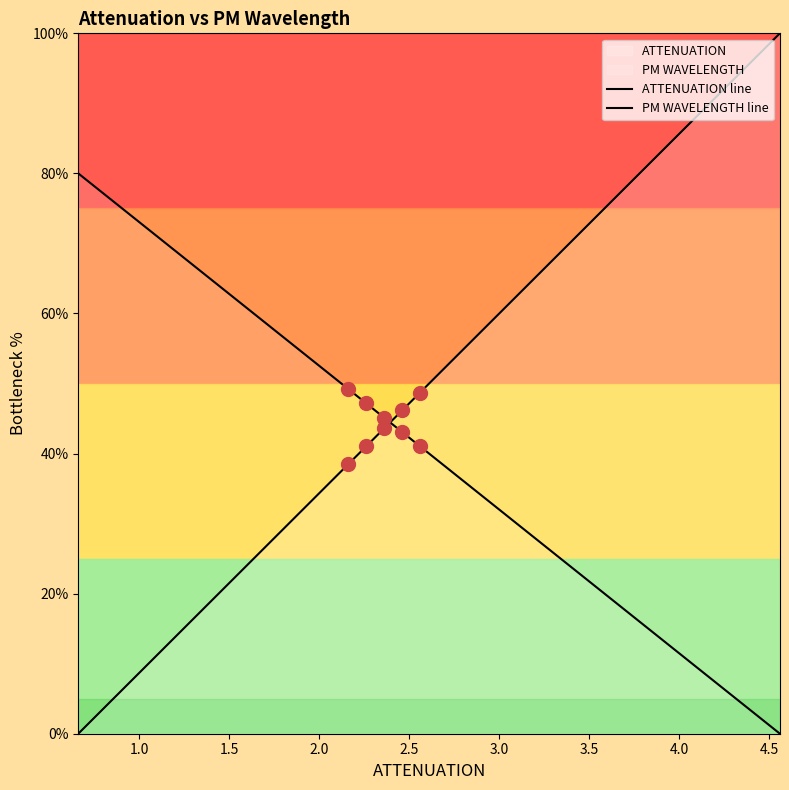

What is the value of the ATTENUATION line point at the 32nd from the left?

79.5